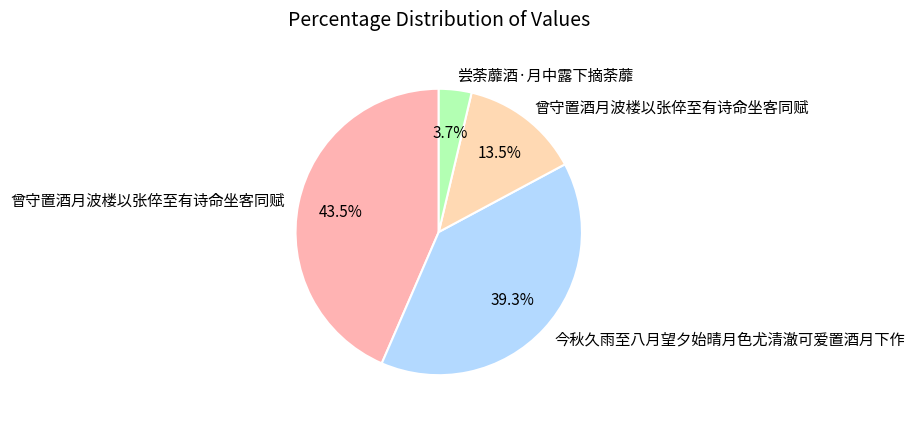

How many segments does this pie chart have?

4